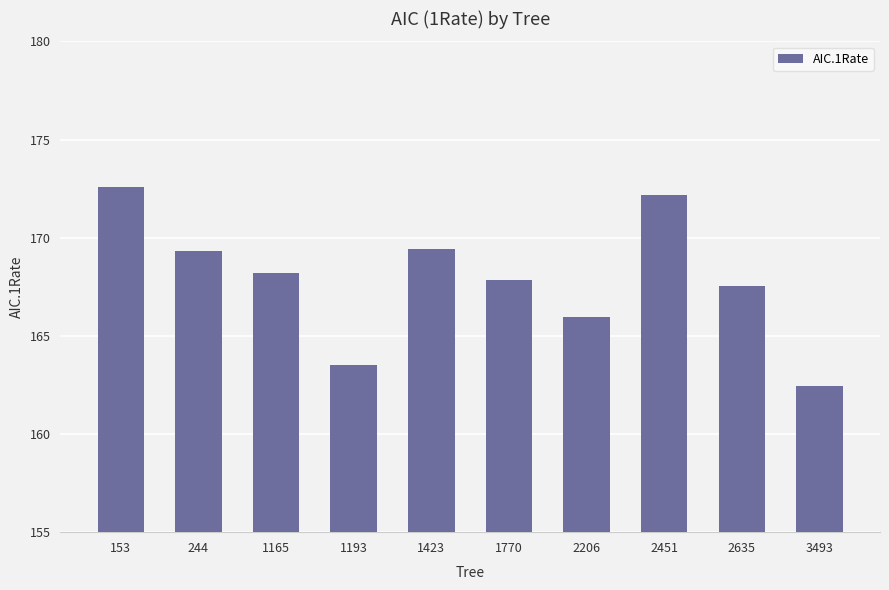

At which label does the data first exceed 168?

153